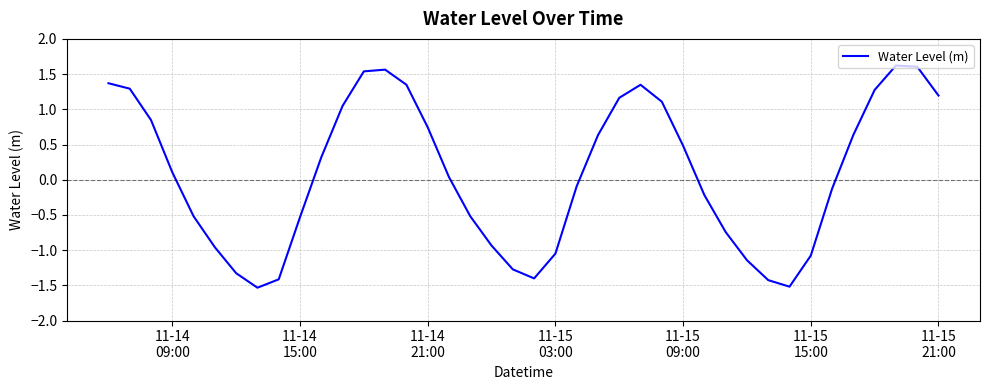

What is the difference between the maximum and minimum values?

3.2